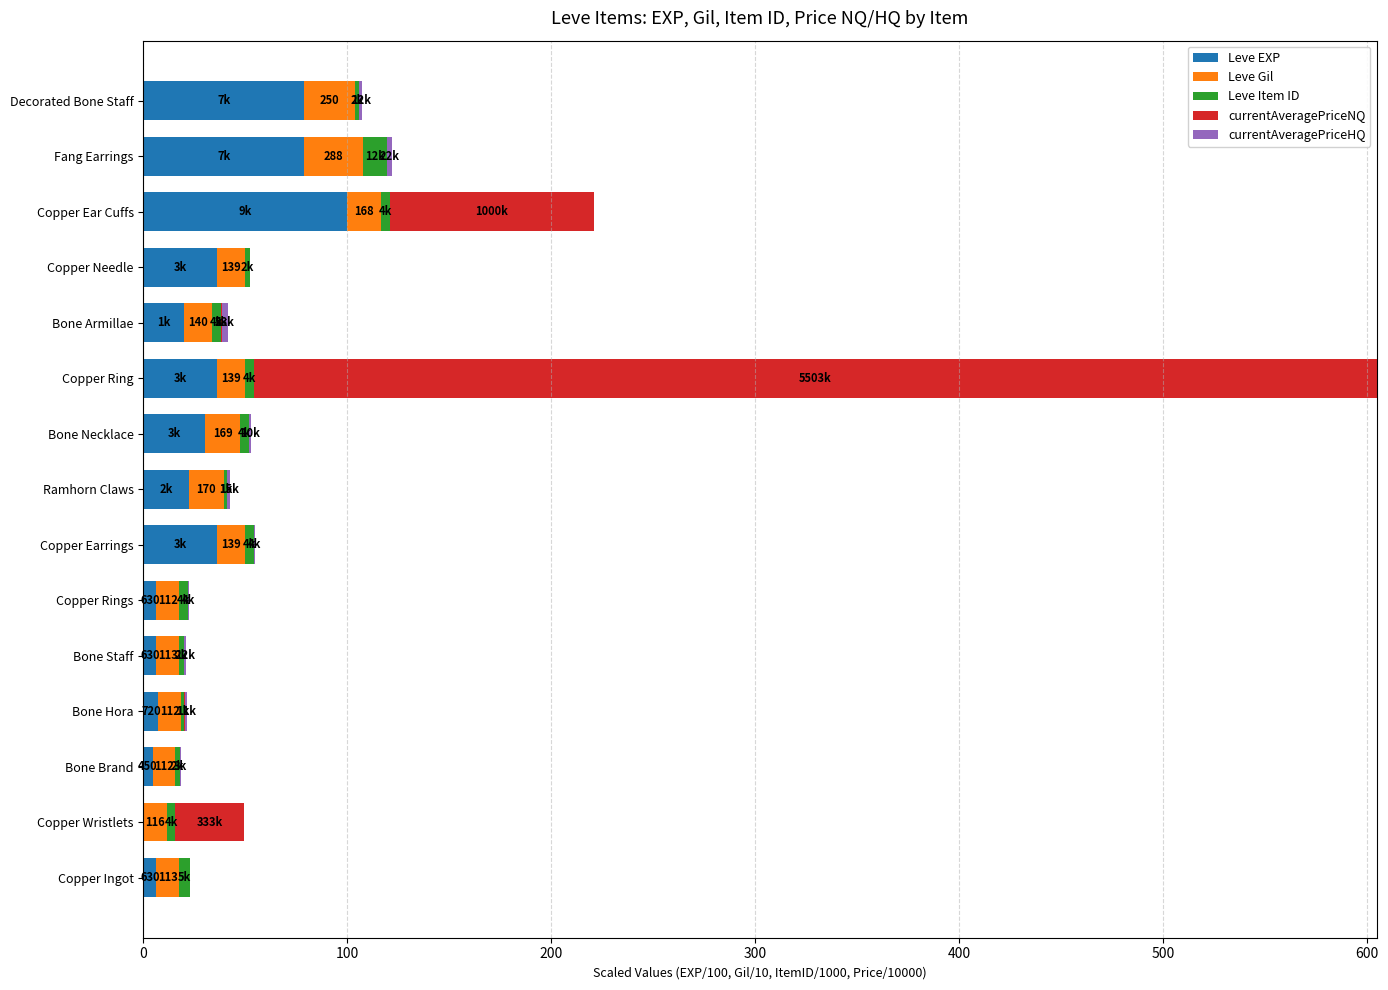

At which category is the sum across all series the highest?

Copper Ring